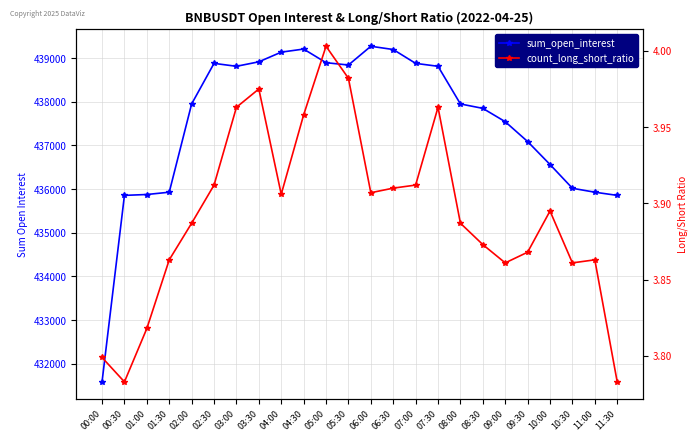

Which series has the largest total across all categories?

sum_open_interest